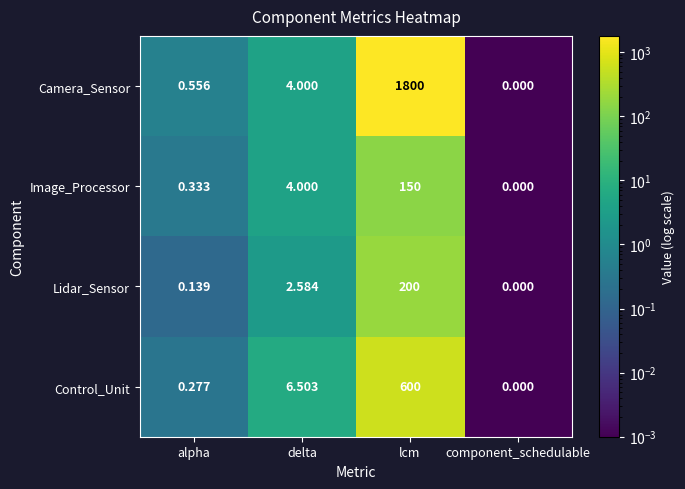

List the series in order of their peak value, highest first.

Camera_Sensor, Control_Unit, Lidar_Sensor, Image_Processor